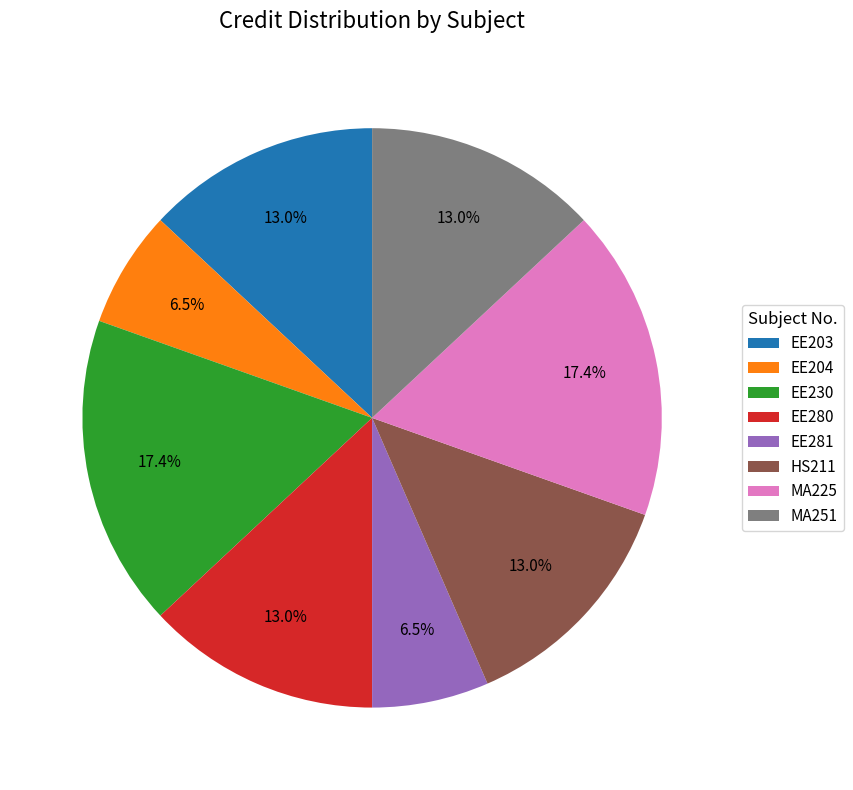

To the nearest percent, what percentage of the pie is MA225?

17%